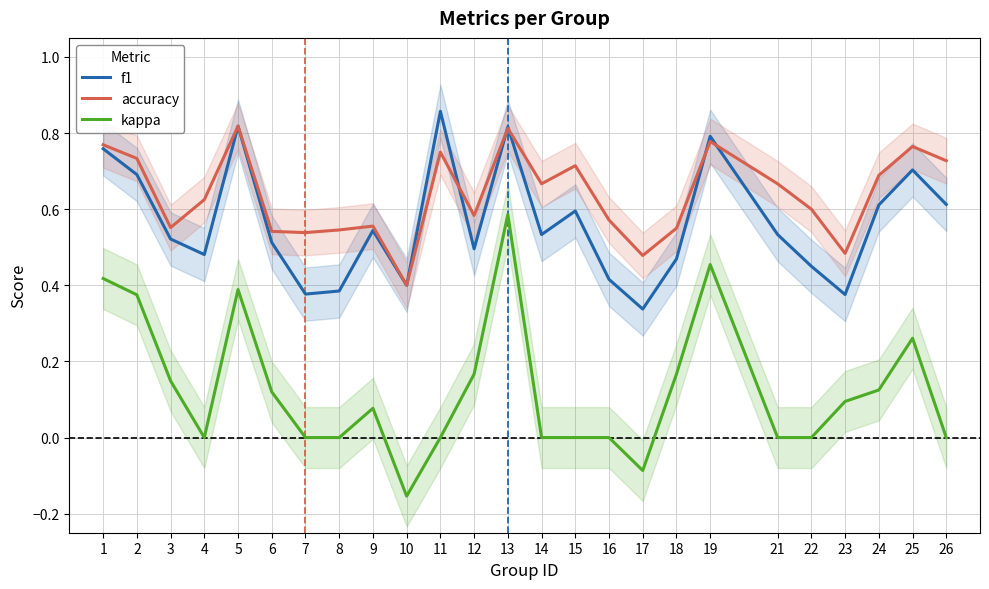

At how many categories does at least one series exceed 0?

25